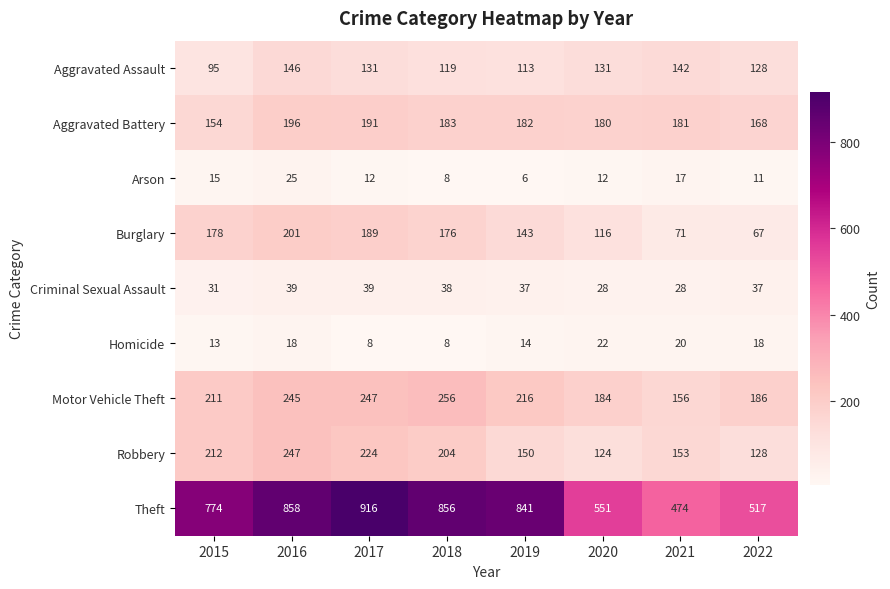

Which series changed the most between 2018 and 2019?

Robbery